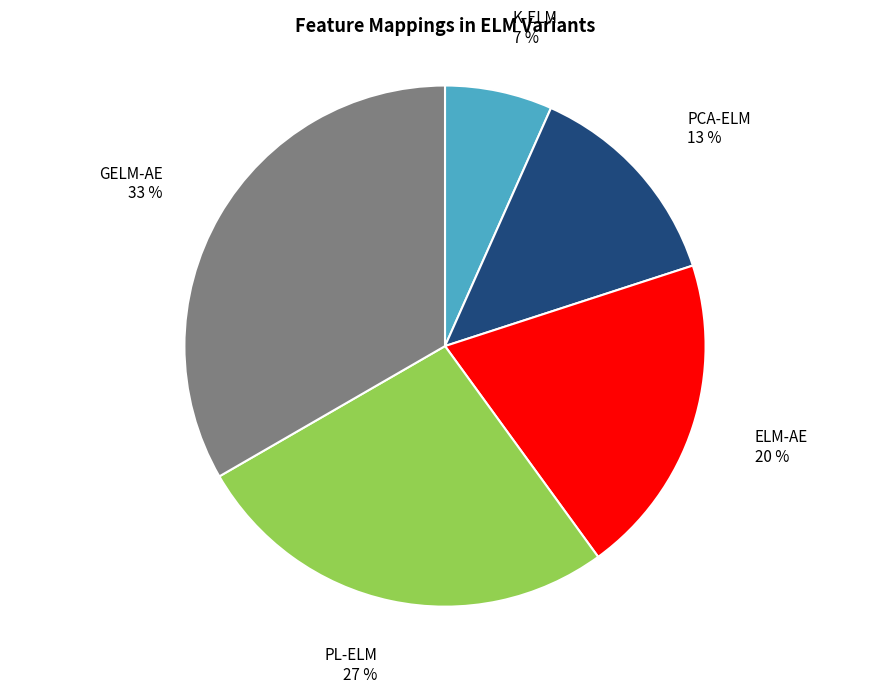

To the nearest percent, what percentage of the pie is PL-ELM?

27%